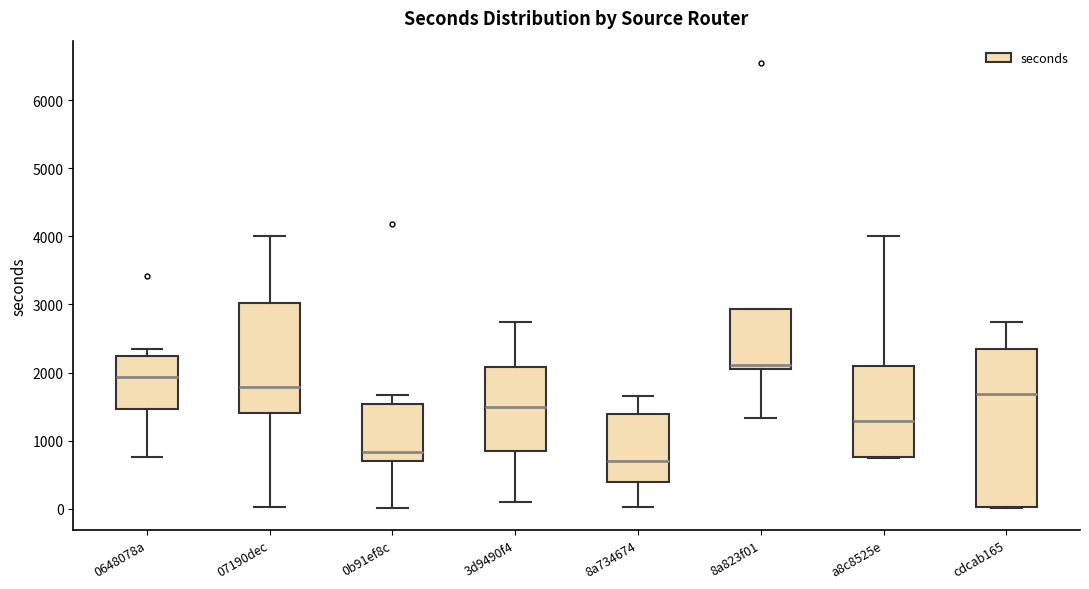

Reading left to right, read every box against the y-axis: the position of its median line, the range the box covers, and the ends of its whiskers. The values are not printed on the chart, so give them approximately, as read against the axis.

0648078a: median 1900, box 1500 to 2200, whiskers 800 to 2300
07190dec: median 1800, box 1400 to 3000, whiskers 0 to 4000
0b91ef8c: median 800, box 700 to 1500, whiskers 0 to 1700
3d9490f4: median 1500, box 900 to 2100, whiskers 100 to 2700
8a734674: median 700, box 400 to 1400, whiskers 0 to 1700
8a823f01: median 2100, box 2000 to 2900, whiskers 1300 to 2900
a8c8525e: median 1300, box 800 to 2100, whiskers 700 to 4000
cdcab165: median 1700, box 0 to 2300, whiskers 0 to 2700